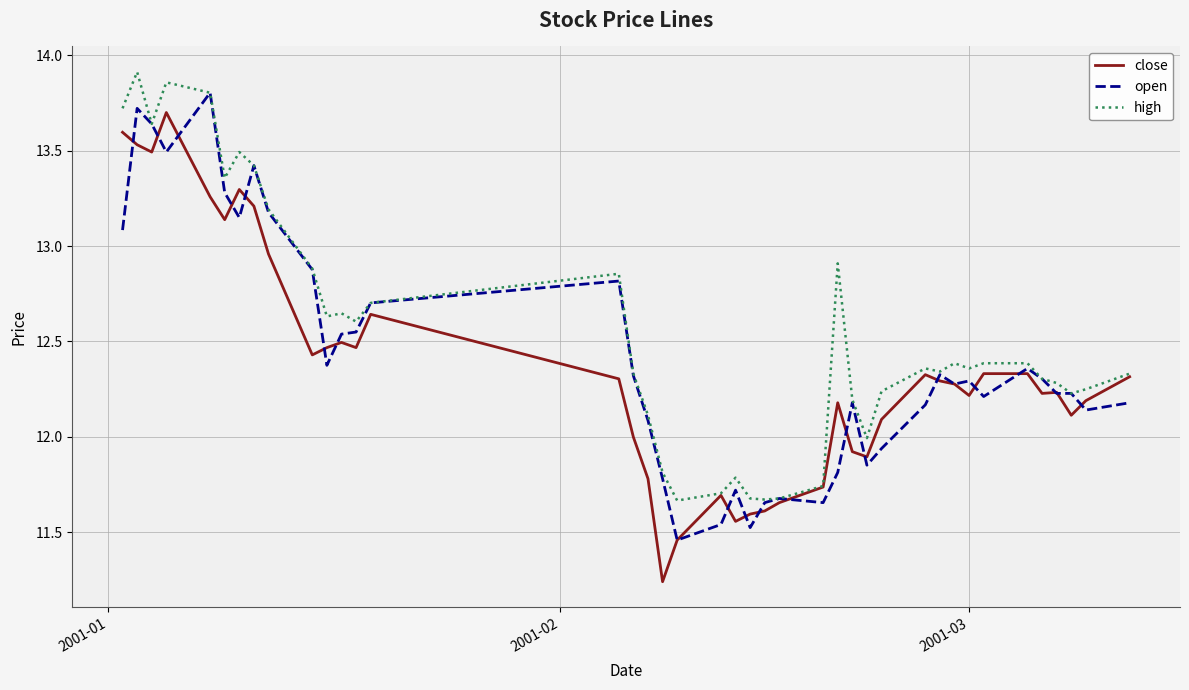

Which series has the largest total across all categories?

high